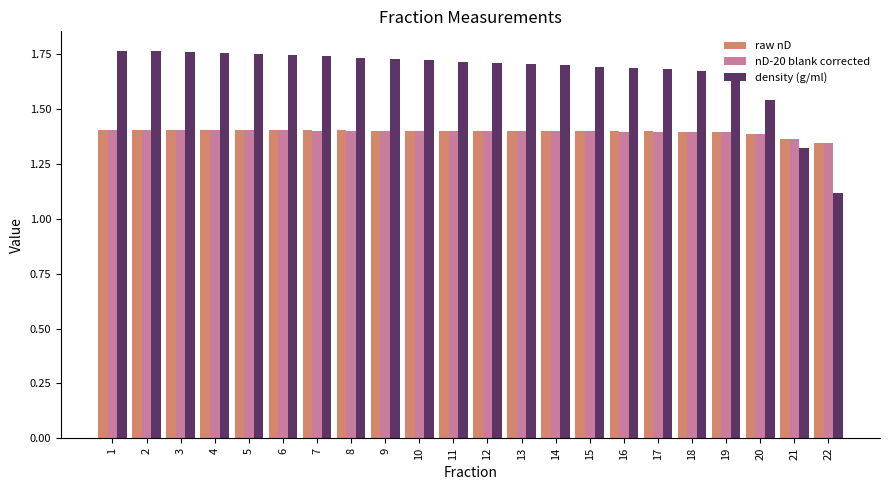

What is the lowest value of the density (g/ml) series?

1.1